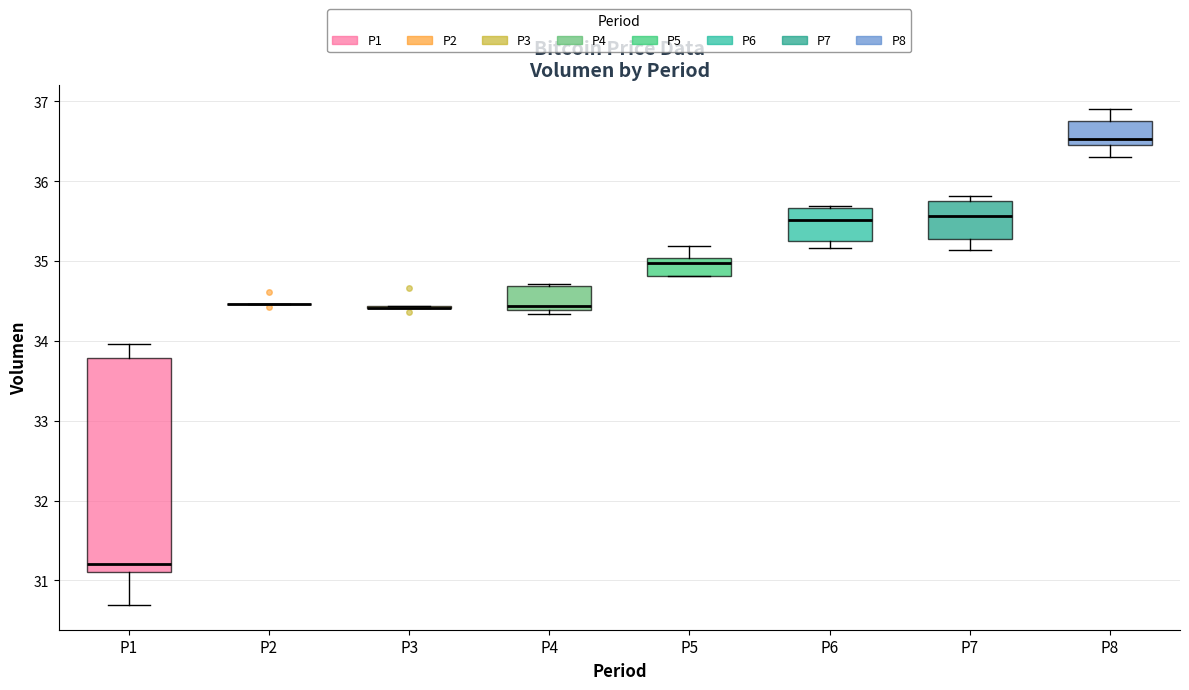

Reading left to right, read every box against the y-axis: the position of its median line, the range the box covers, and the ends of its whiskers. The values are not printed on the chart, so give them approximately, as read against the axis.

P1: median 31.2, box 31.1 to 33.8, whiskers 30.7 to 34.0
P2: box collapsed to a line at 34.5, whiskers 34.5 to 34.5
P3: box collapsed to a line at 34.4, whiskers 34.4 to 34.4
P4: median 34.4 (just above the box's lower edge), box 34.4 to 34.7, whiskers 34.3 to 34.7
P5: median 35.0 (just below the box's upper edge), box 34.8 to 35.0, whiskers 34.8 to 35.2
P6: median 35.5, box 35.2 to 35.7, whiskers 35.2 (just below the box's lower edge) to 35.7
P7: median 35.6, box 35.3 to 35.8, whiskers 35.1 to 35.8 (just above the box's upper edge)
P8: median 36.5 (just above the box's lower edge), box 36.5 to 36.8, whiskers 36.3 to 36.9